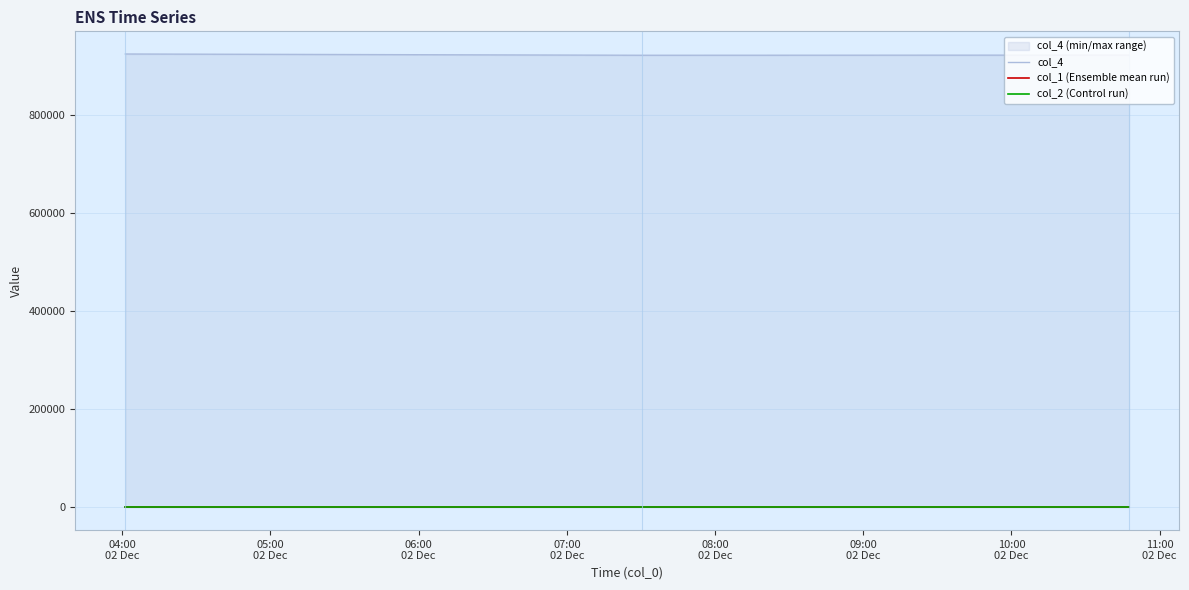

Which series has the largest total across all categories?

col_4